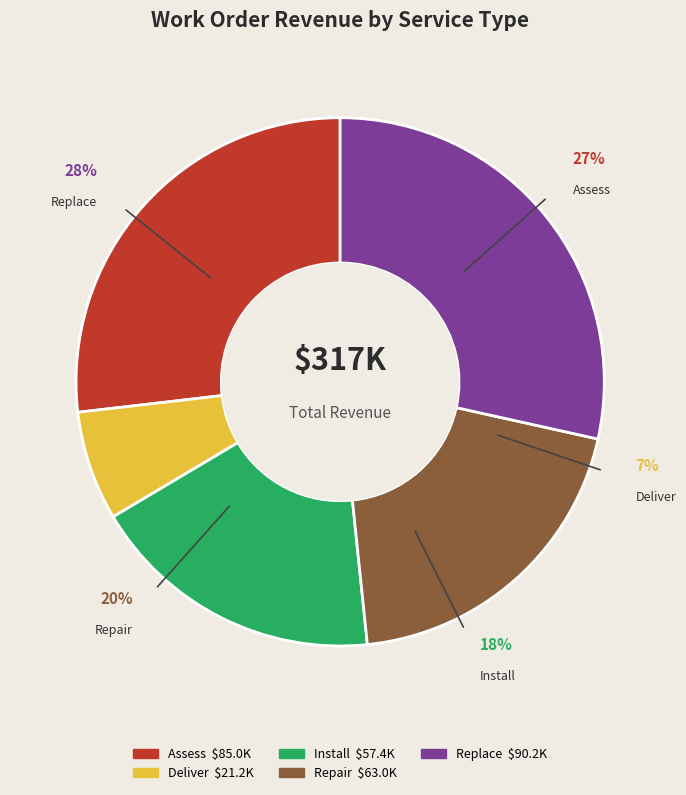

How many segments does this pie chart have?

5